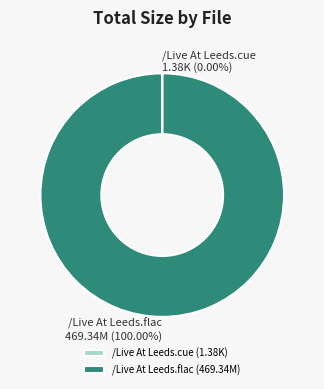

To the nearest percent, what portion does /Live At Leeds.flac represent?

100%